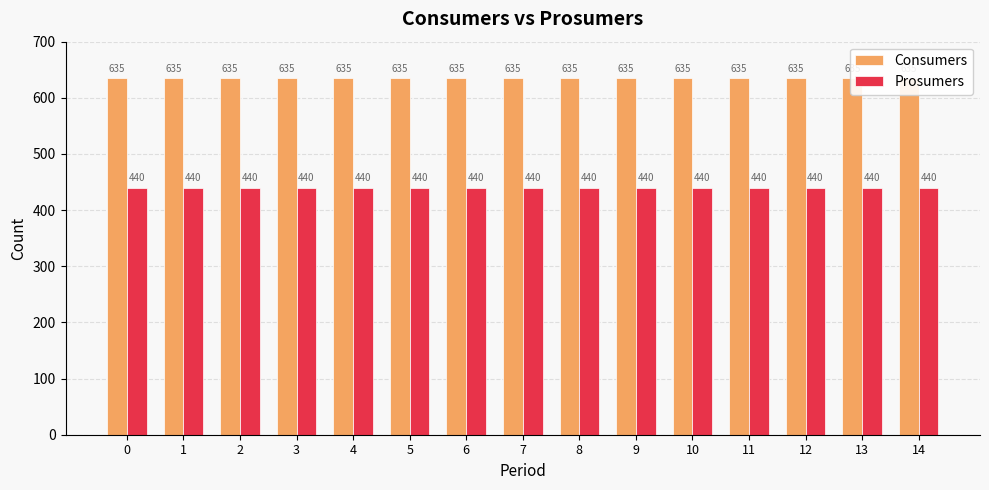

Reading right to left, transcribe all the data shown in this chart.

Consumers: 14=635	13=635	12=635	11=635	10=635	9=635	8=635	7=635	6=635	5=635	4=635	3=635	2=635	1=635	0=635
Prosumers: 14=440	13=440	12=440	11=440	10=440	9=440	8=440	7=440	6=440	5=440	4=440	3=440	2=440	1=440	0=440